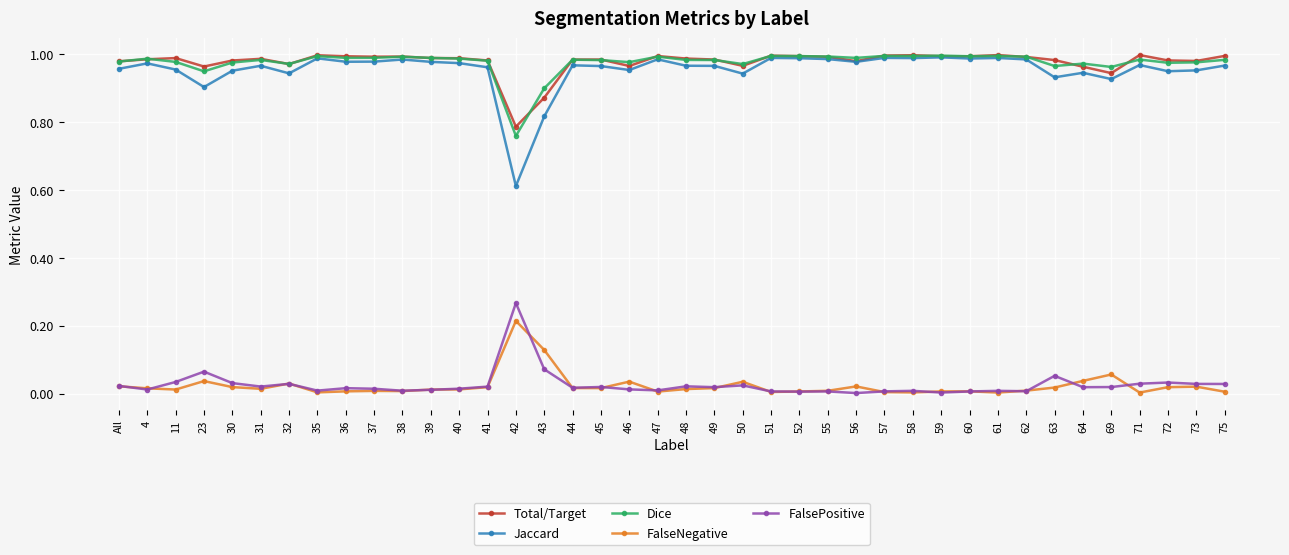

What are all the series names shown in the legend?

Total/Target, Jaccard, Dice, FalseNegative, FalsePositive